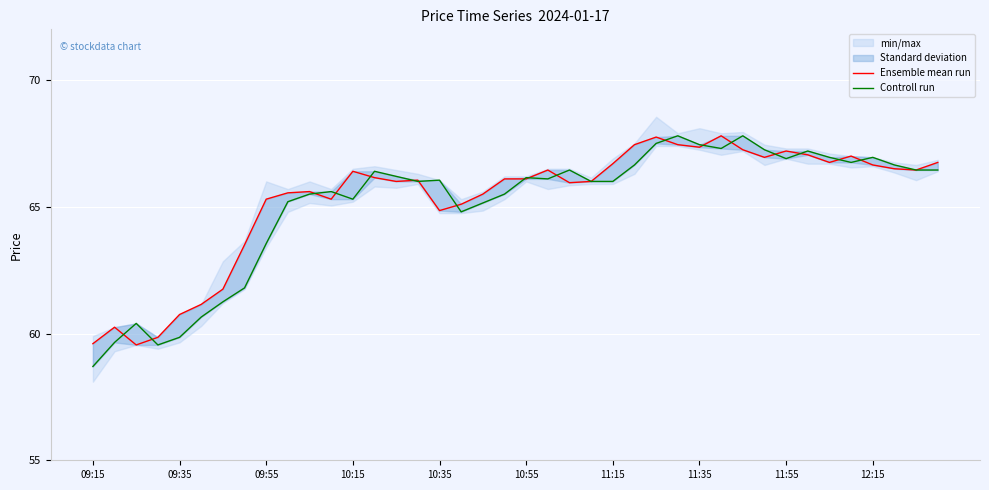

At which category is the sum across all series the highest?

26